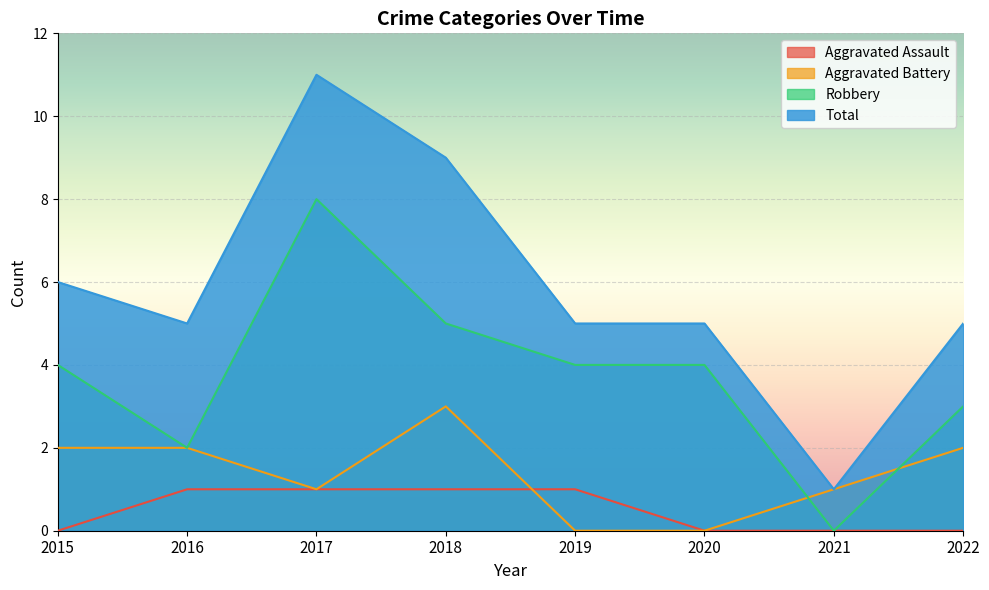

What is the difference between the second highest and minimum values in the Aggravated Assault series?

1